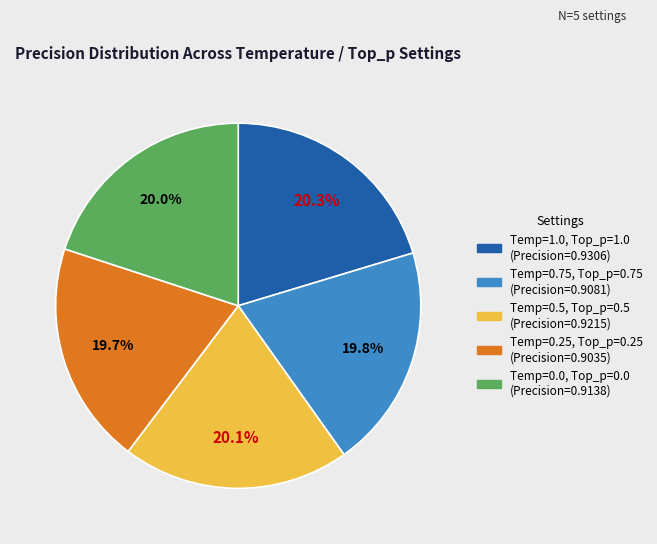

What percentage is the Temp=1.0, Top_p=1.0 slice, to the nearest percent?

20%